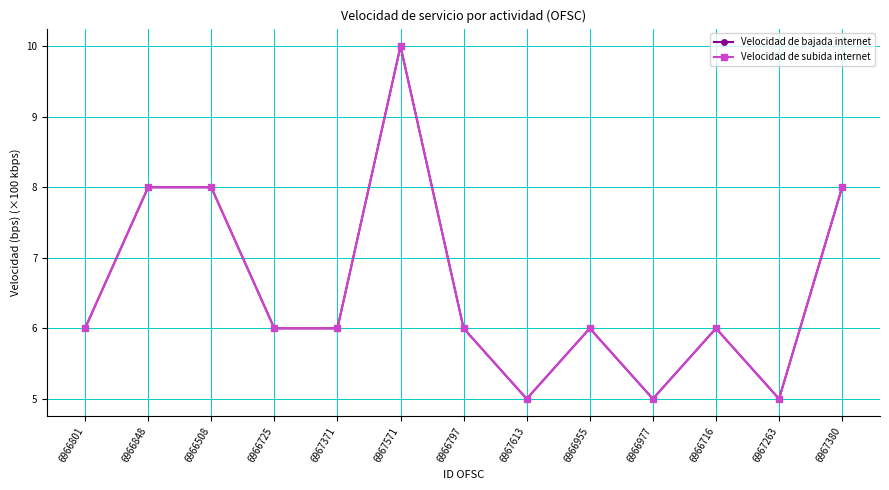

What is the minimum value shown in the chart?

5